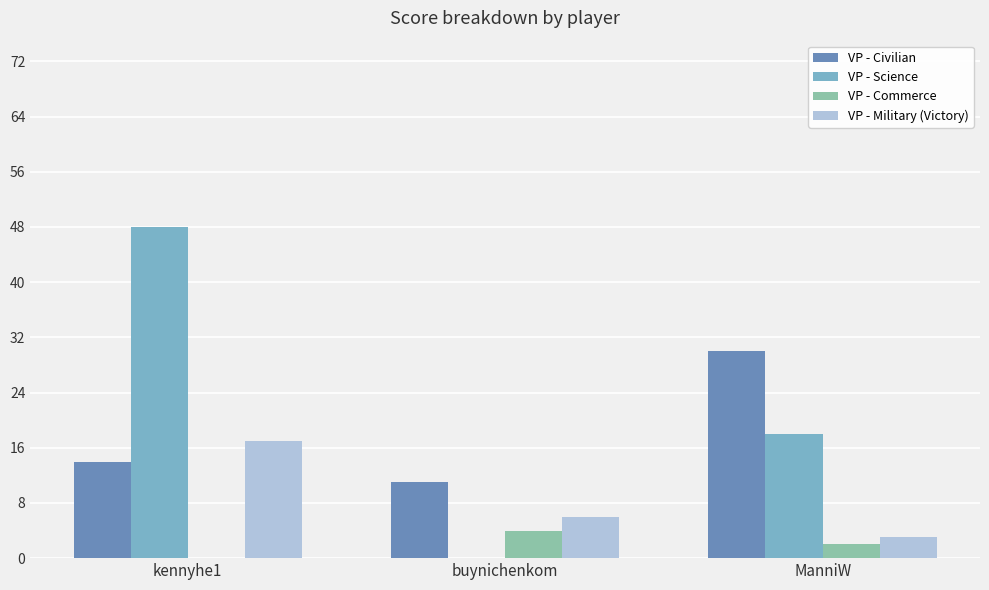

Which category has the highest value across all series?

kennyhe1